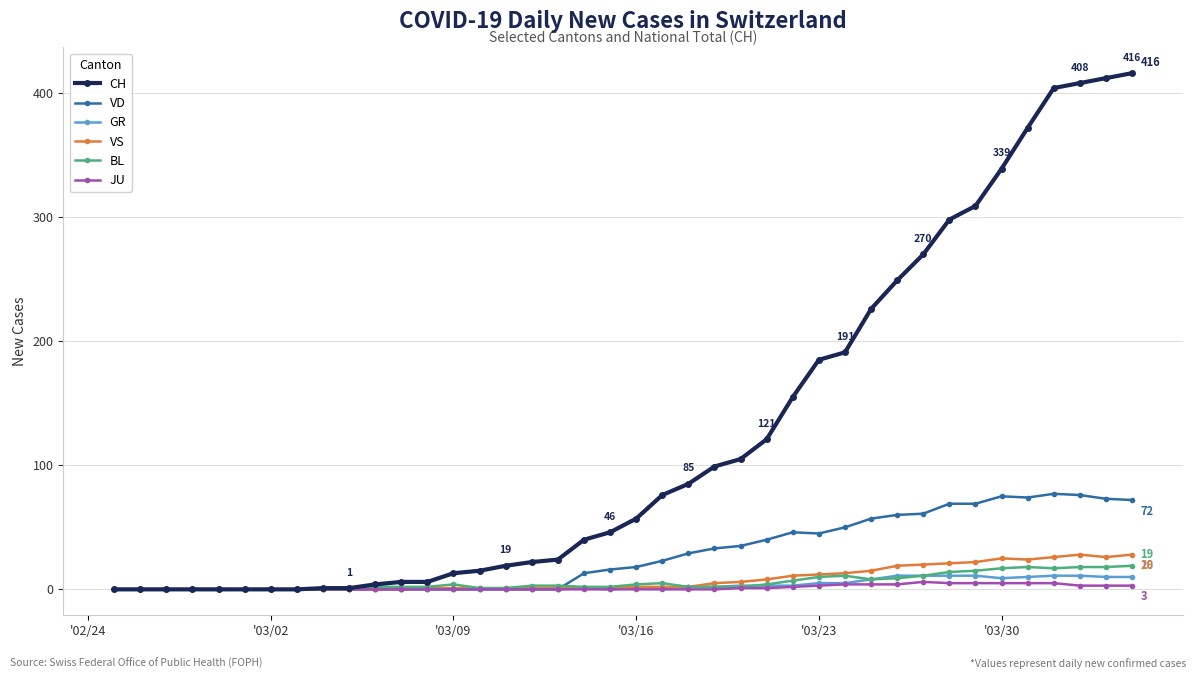

Which series has the widest spread of values?

CH